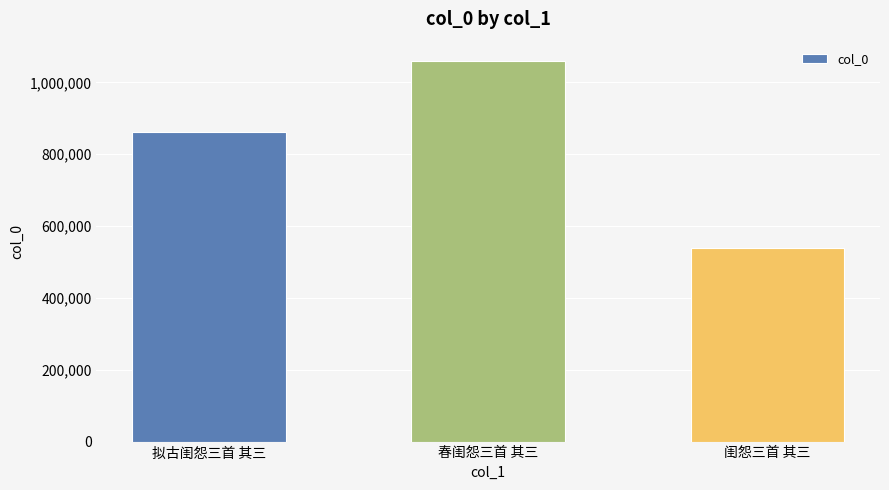

What is the label of the 3rd bar from the right?

拟古闺怨三首 其三